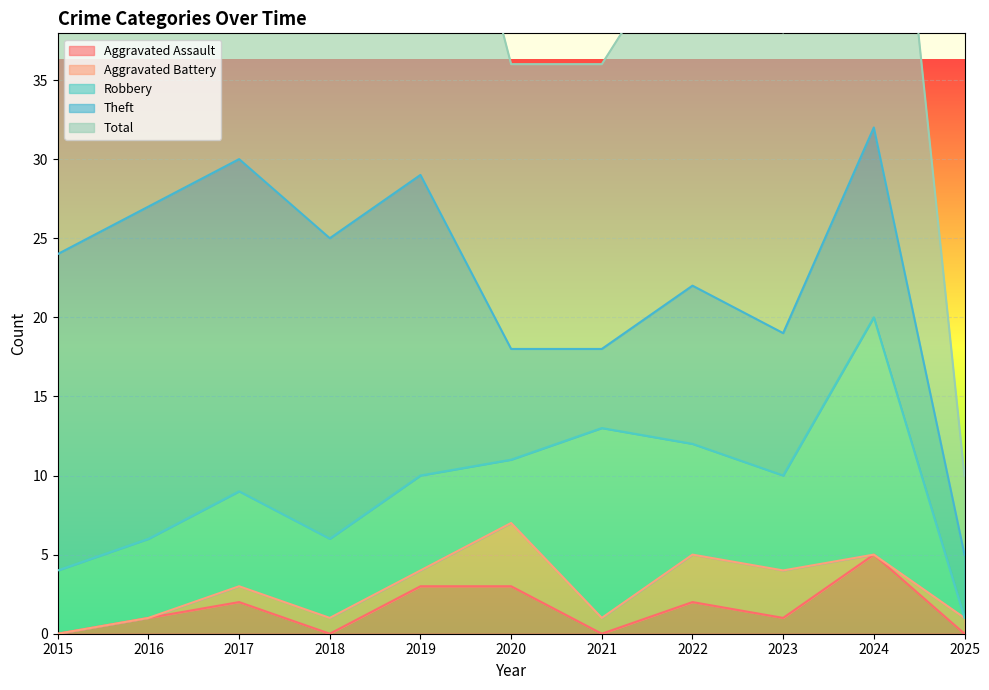

What is the difference between the Robbery values at 2021 and 2024?

3